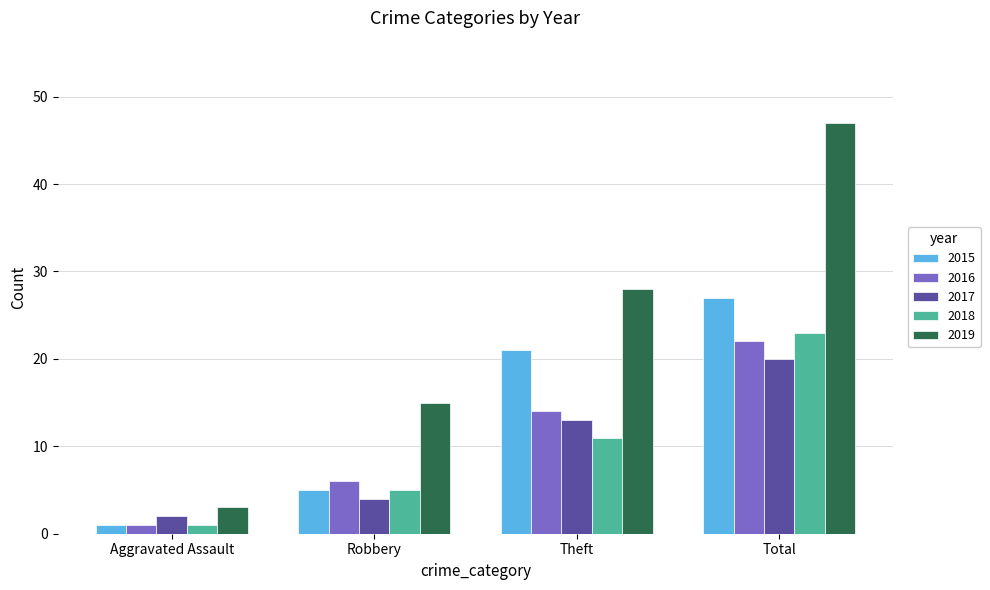

What is the value of the 2016 bar at the 2nd from the left?

6